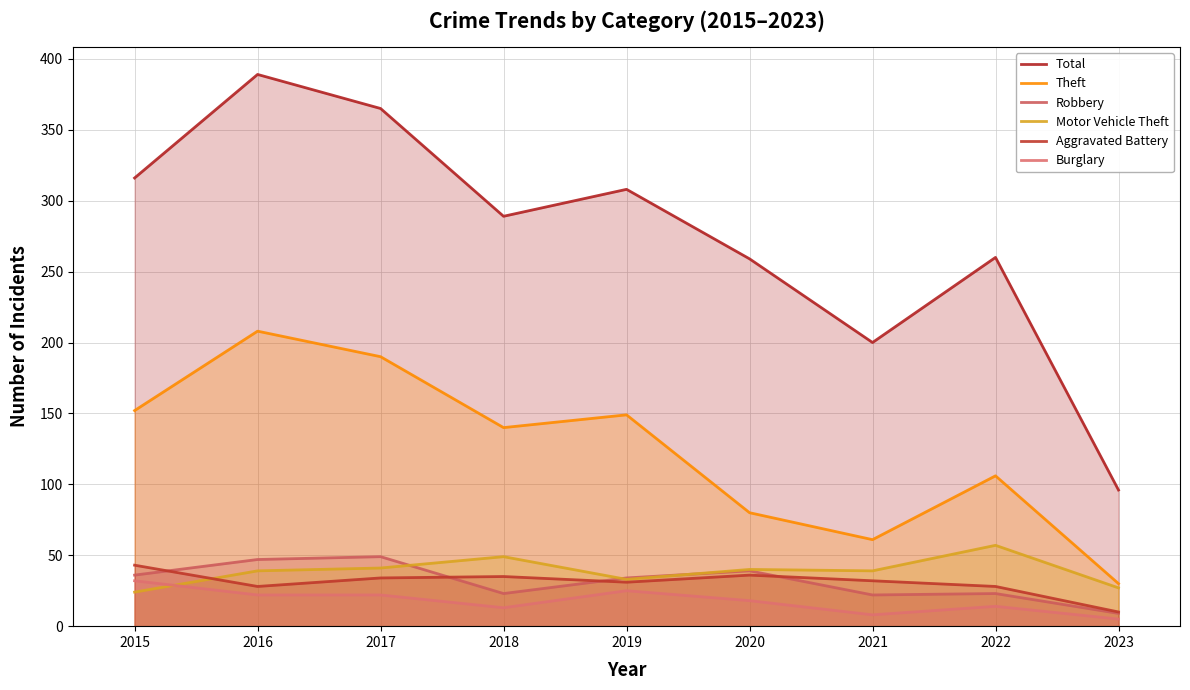

True or false: Robbery and Total intersect in this chart.

False